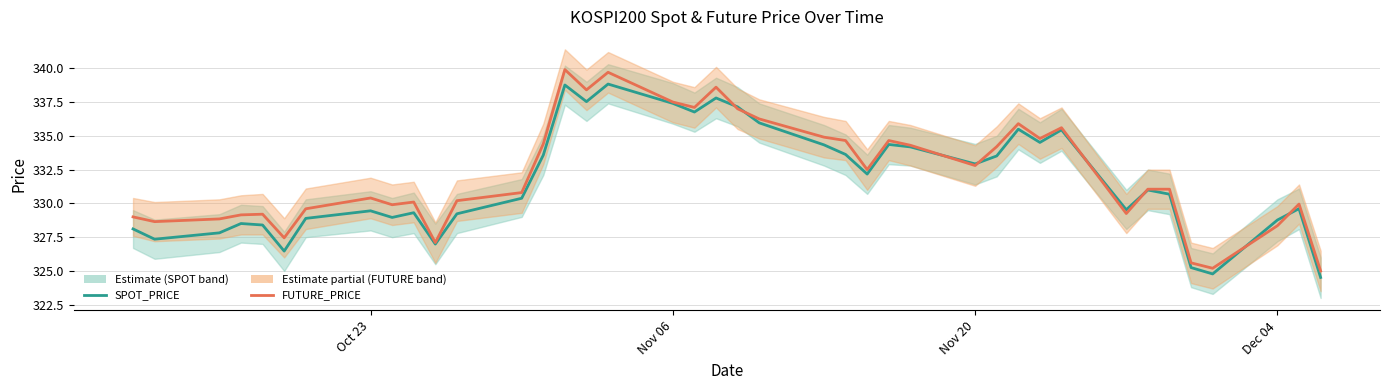

True or false: FUTURE_PRICE and SPOT_PRICE intersect in this chart.

True